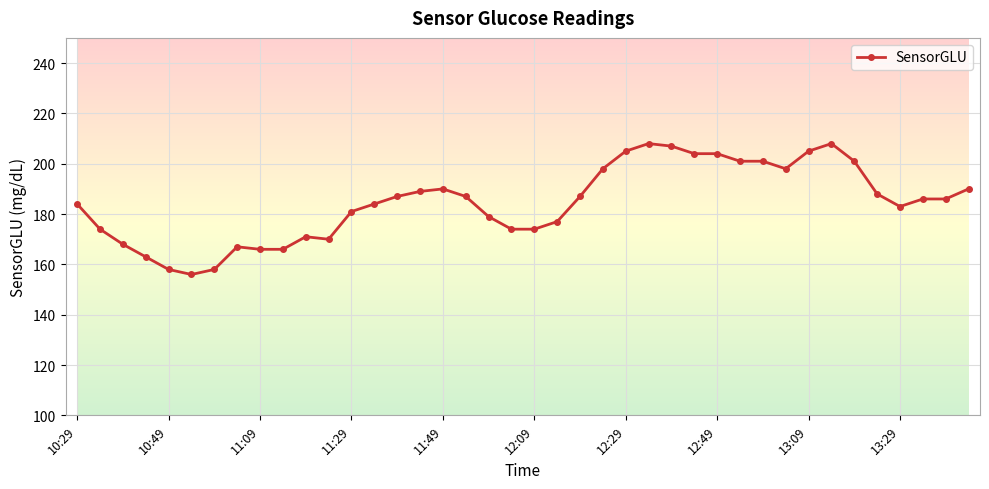

What is the minimum value shown in the chart?

156